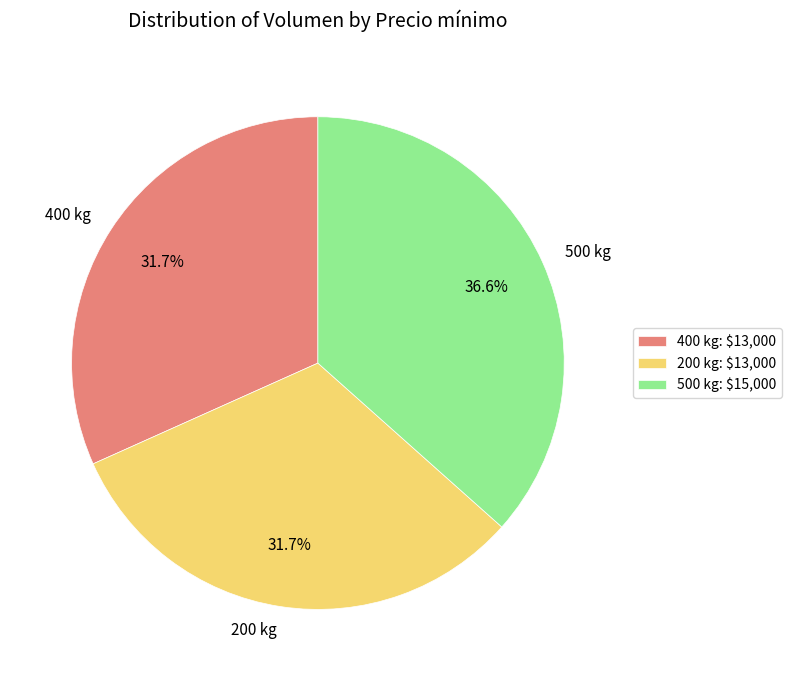

The 500 kg slice represents 25% of the pie. True or false?

False